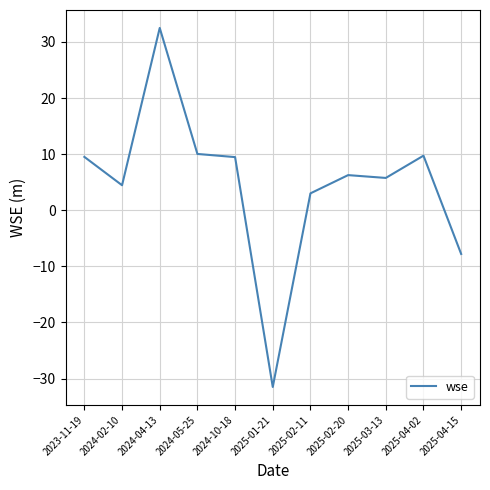

What is the difference between the values at 2023-11-19 and 2024-02-10?

5.1